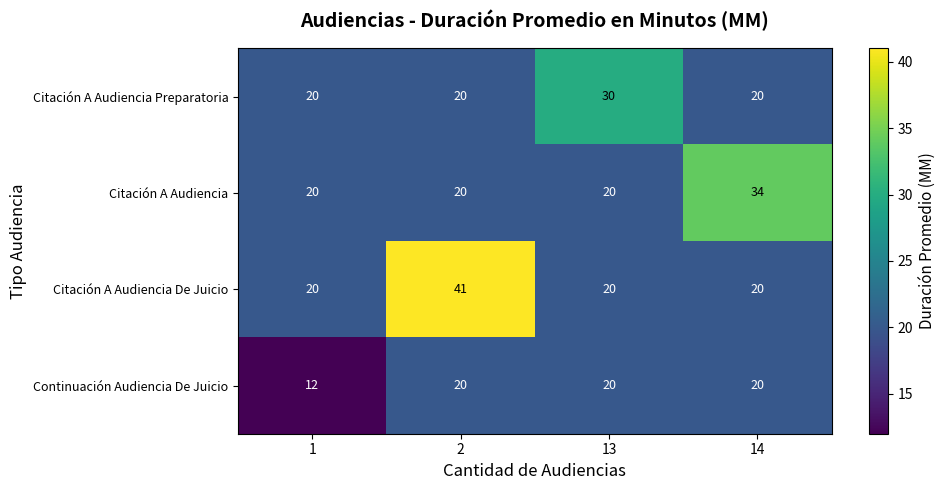

What is the difference between the maximum and minimum values in the Citación A Audiencia Preparatoria series?

10